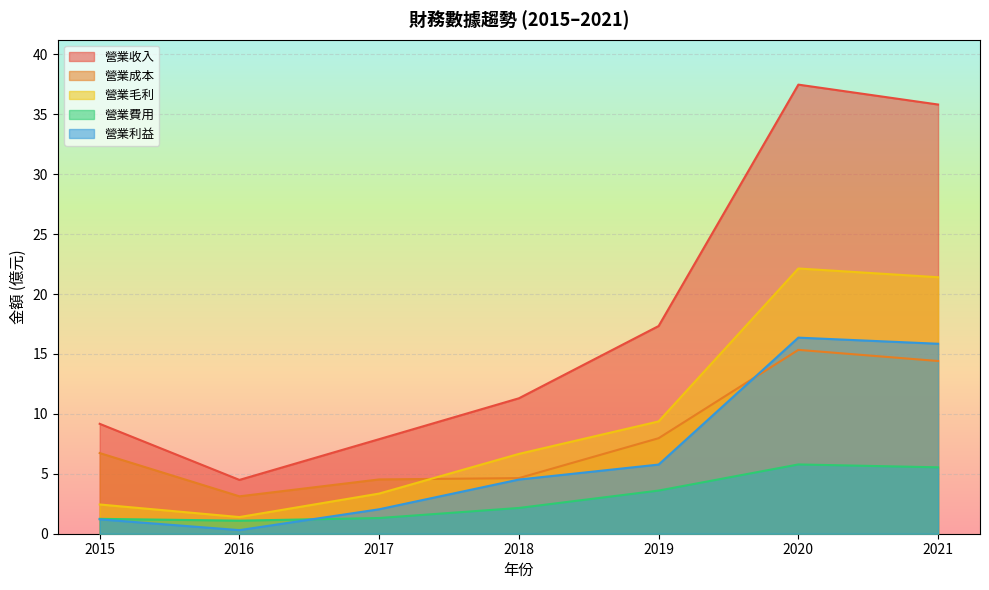

Reading left to right, list all the values displayed in this chart.

營業收入: 9.2	4.5	7.9	11.3	17.3	37.5	35.8
營業成本: 6.7	3.1	4.5	4.6	8.0	15.3	14.4
營業毛利: 2.4	1.4	3.4	6.7	9.4	22.1	21.4
營業費用: 1.2	1.1	1.3	2.1	3.6	5.8	5.5
營業利益: 1.2	0.3	2.0	4.5	5.8	16.4	15.8